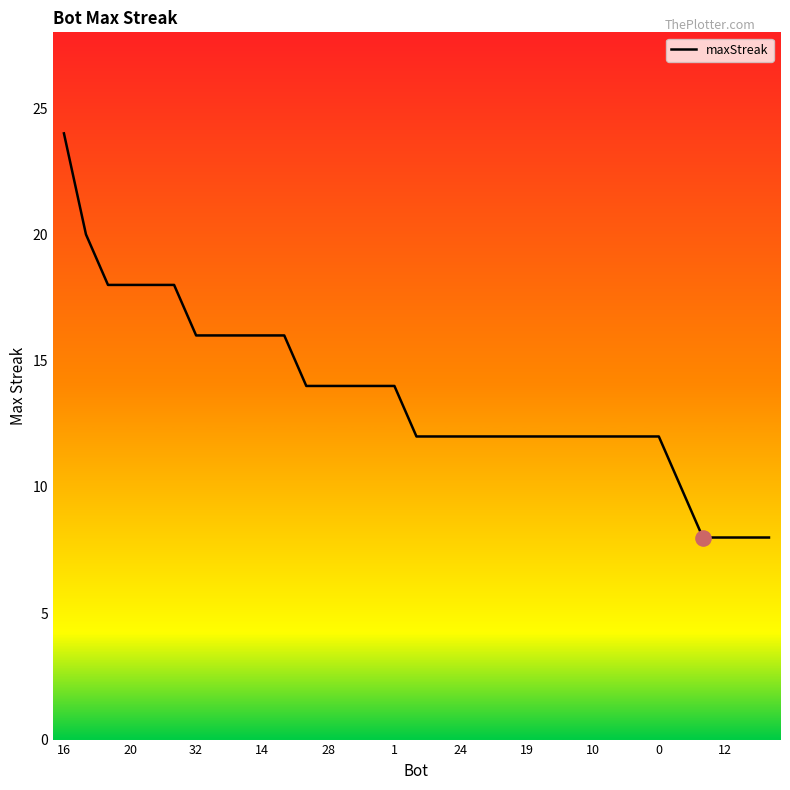

What is the smallest value displayed?

8